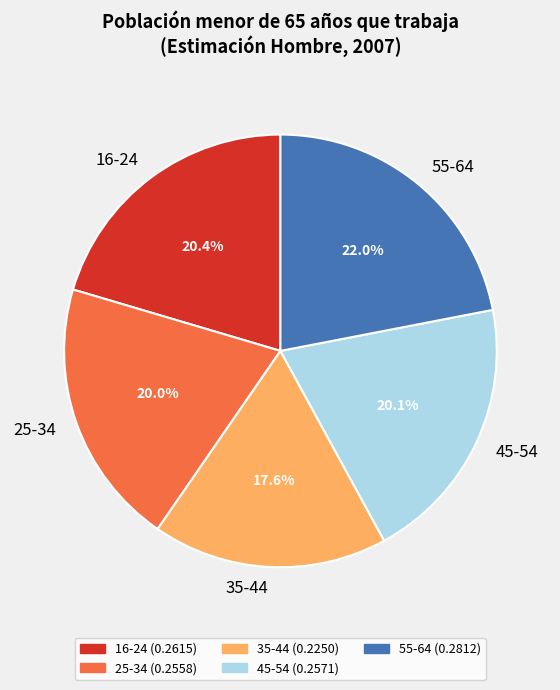

What is the total percentage of 45-54 and 25-34?

40.1%